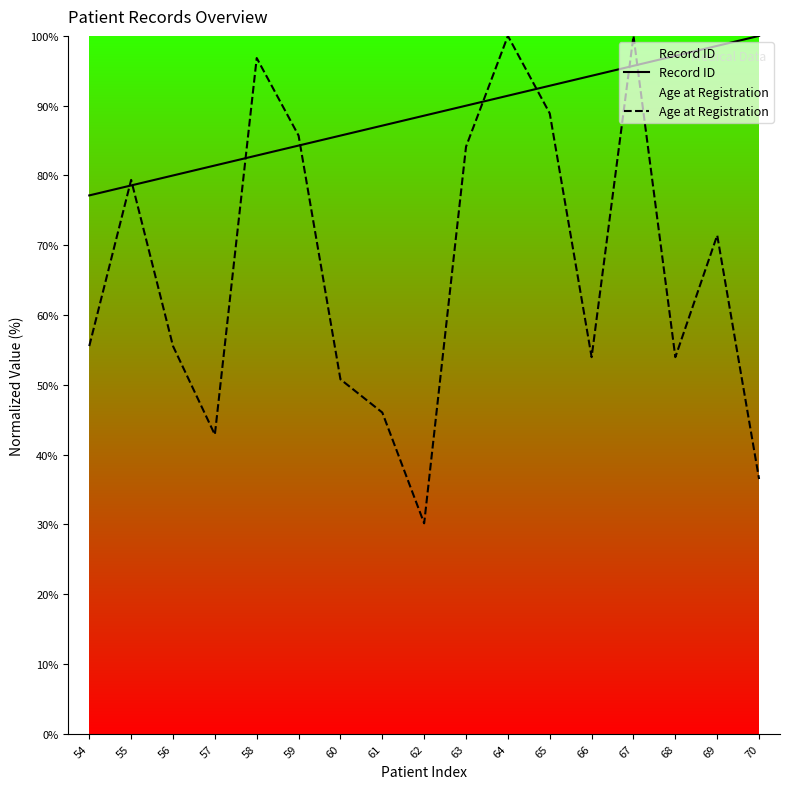

Count the number of categories in the chart.

17